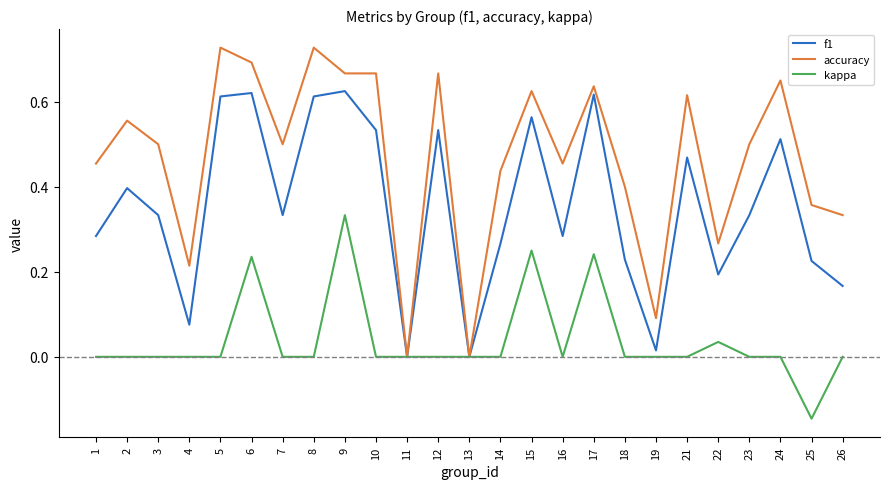

Is it true that f1 equals 0.3 at 18?

False